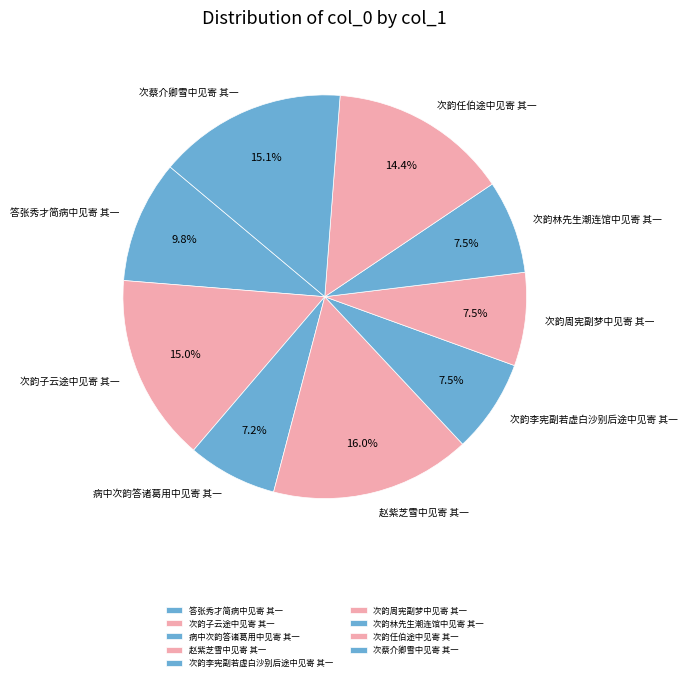

What is the largest slice in the pie chart?

赵紫芝雪中见寄 其一